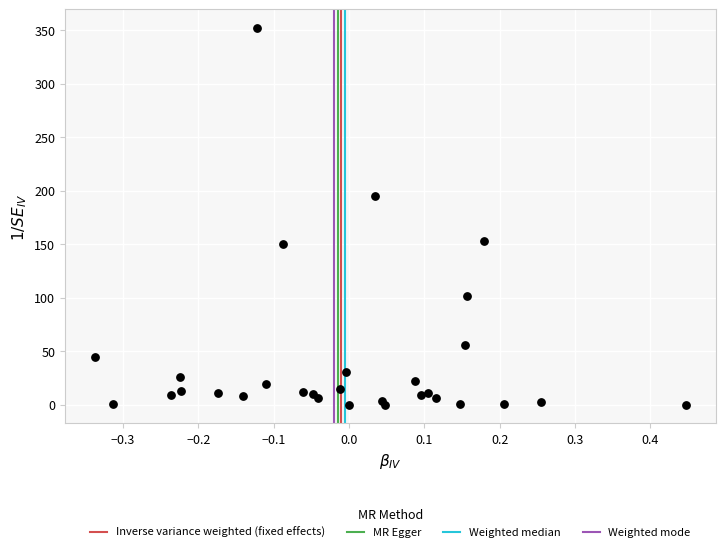

What Y value in the scatter plot is closest to 176?

194.7